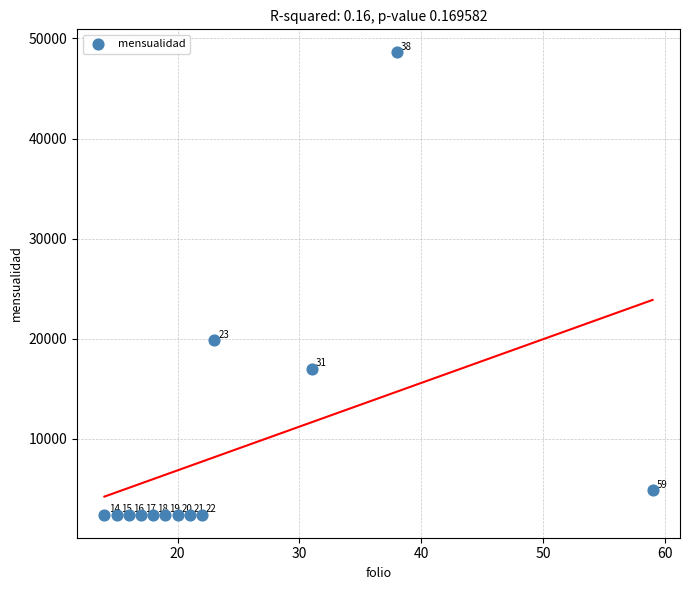

What Y value in the scatter plot is closest to 25515?

19840